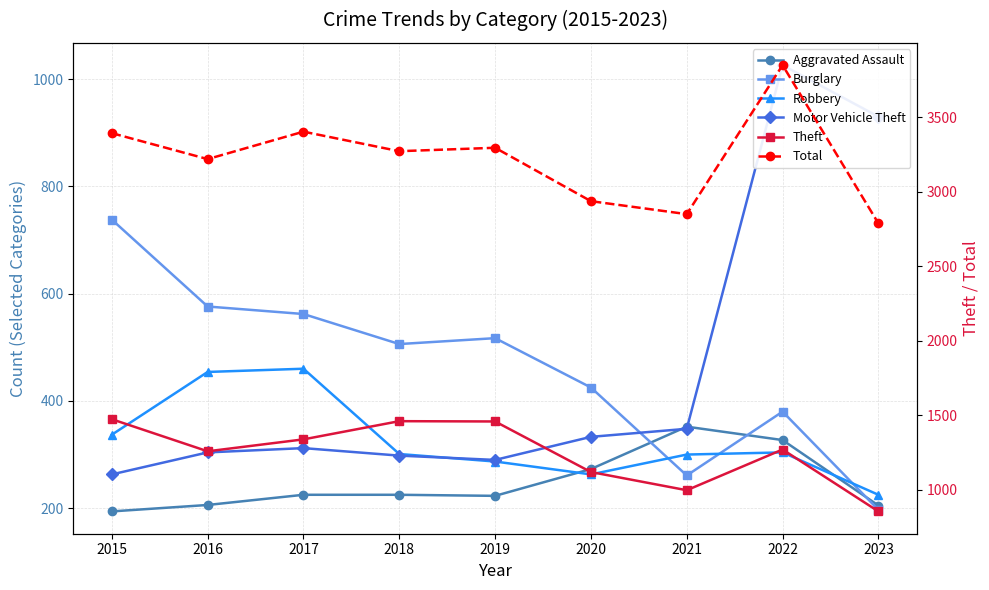

Rank the series at 2023 from lowest to highest value.

Burglary, Aggravated Assault, Robbery, Theft, Motor Vehicle Theft, Total